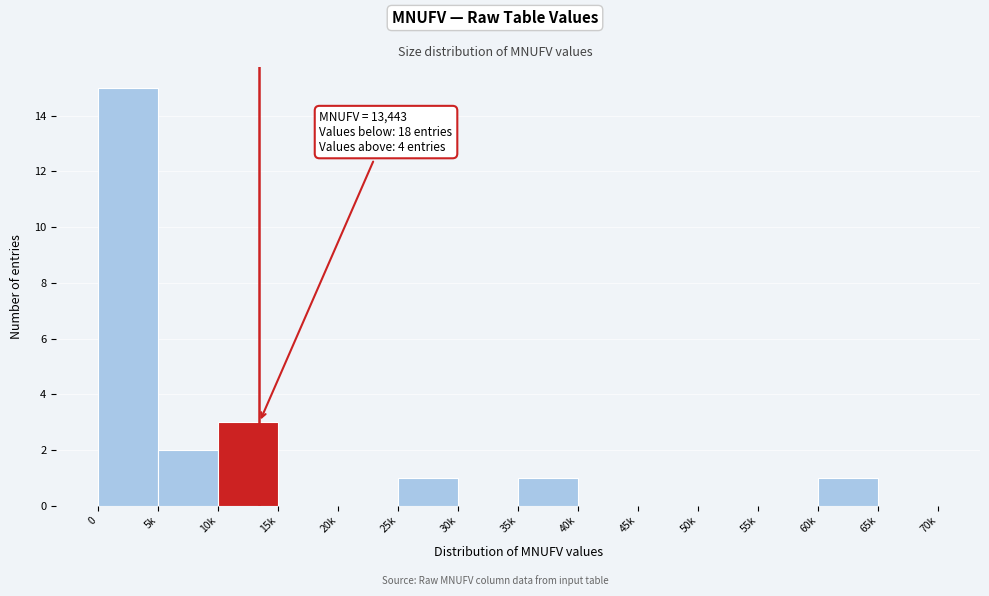

Reading left to right, list all the values displayed in this chart.

0=15	5k=2	10k=3	15k=0	20k=0	25k=1	30k=0	35k=1	40k=0	45k=0	50k=0	55k=0	60k=1	65k=0